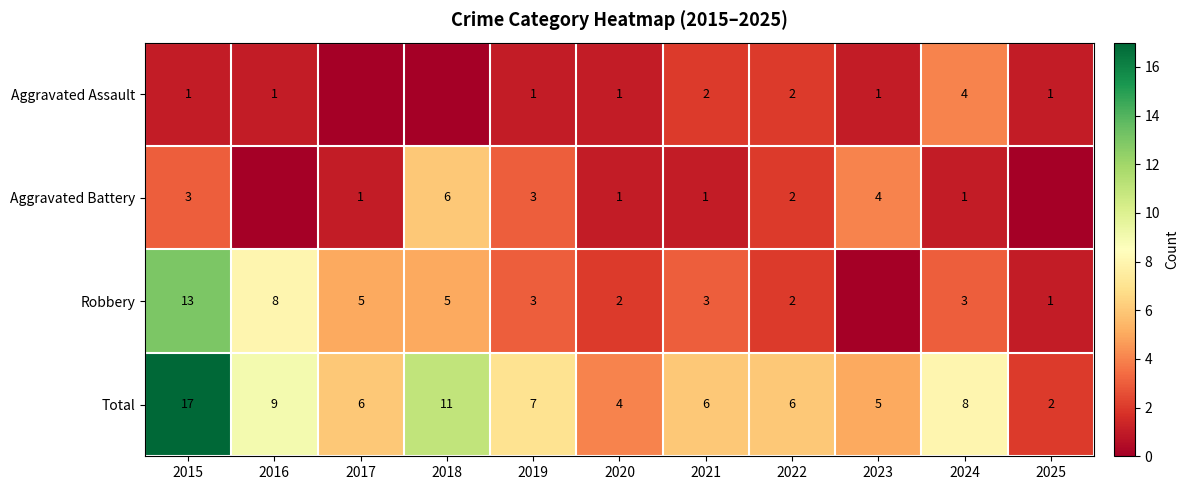

The value of Robbery at 2022 is 1. True or false?

False